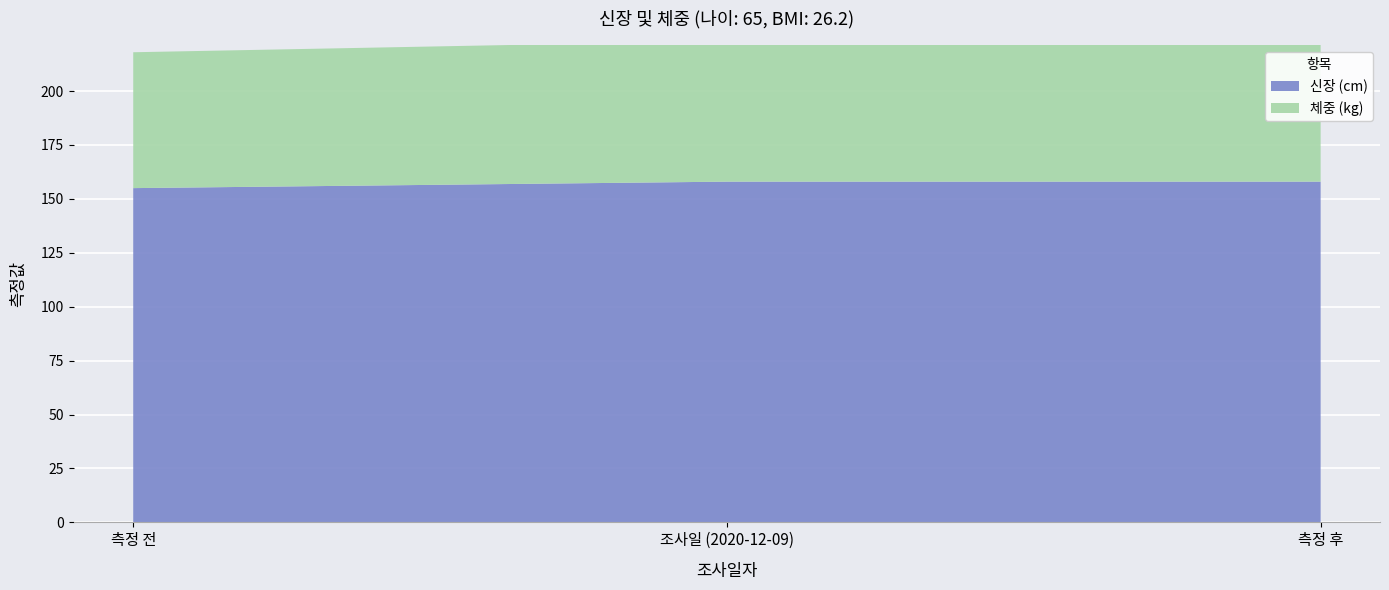

What is the total value across all series at 조사일 (2020-12-09)?

223.3